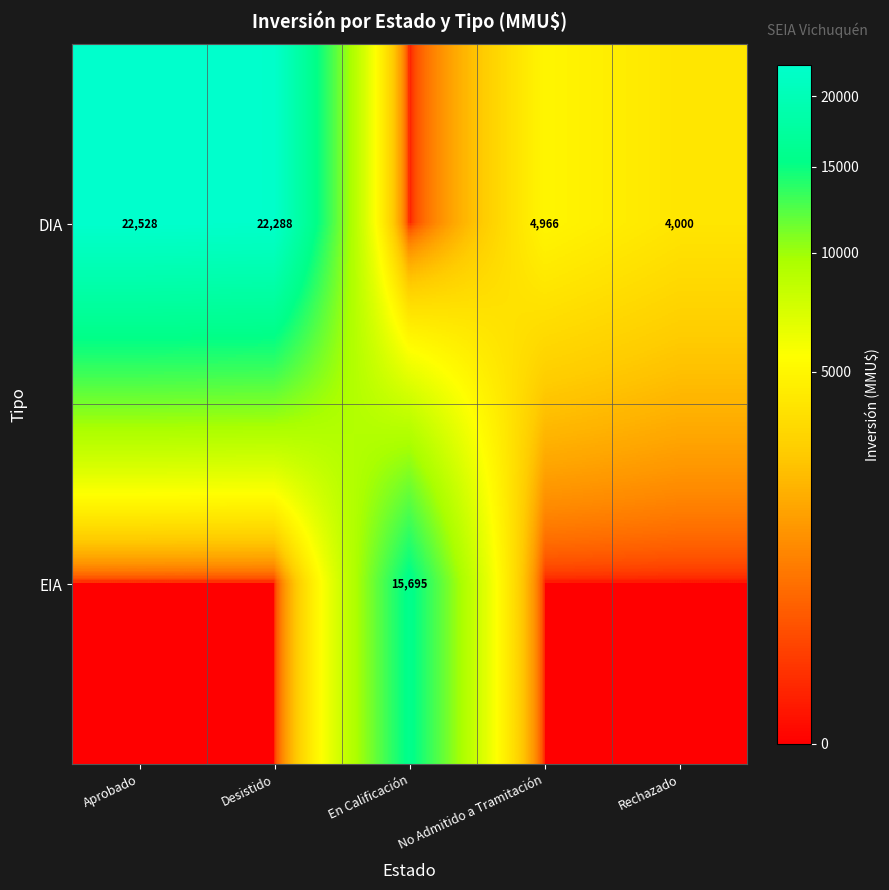

At how many categories does at least one series exceed 6066?

3